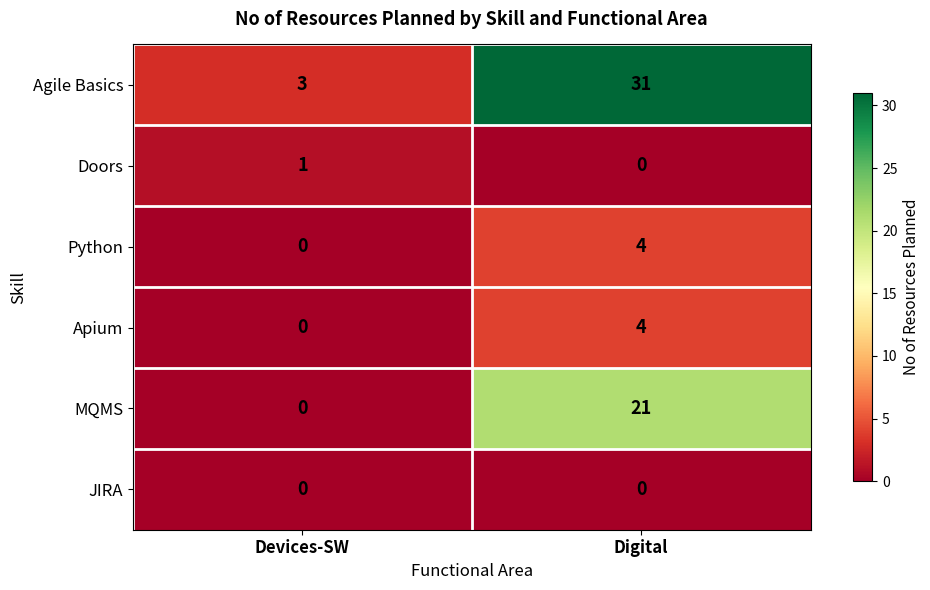

What is the sum of all Agile Basics values?

34